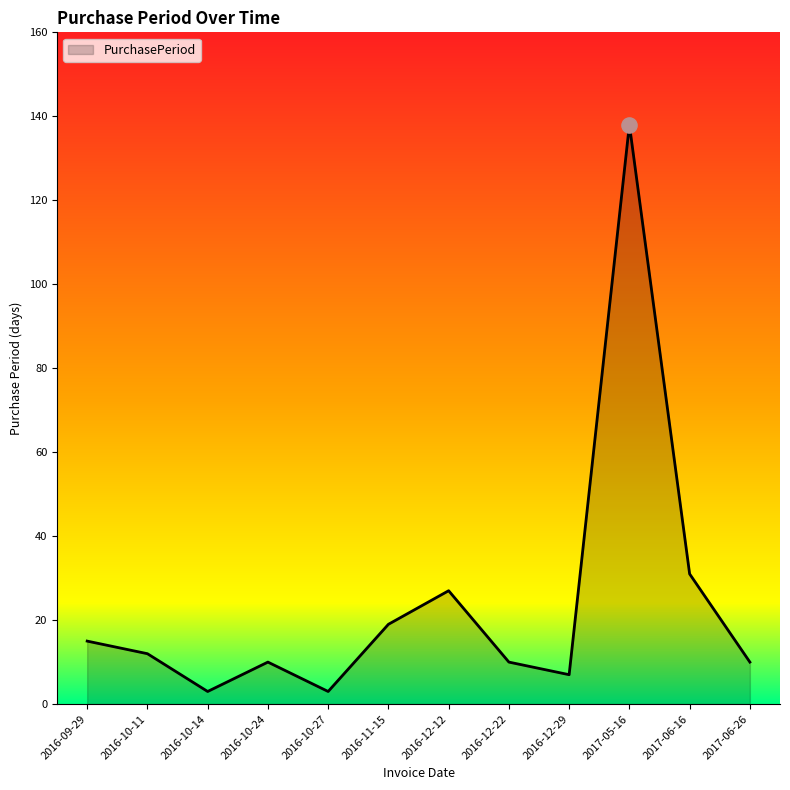

Approximately how many times larger is the value at 2016-09-29 compared to 2016-12-29?

2.1